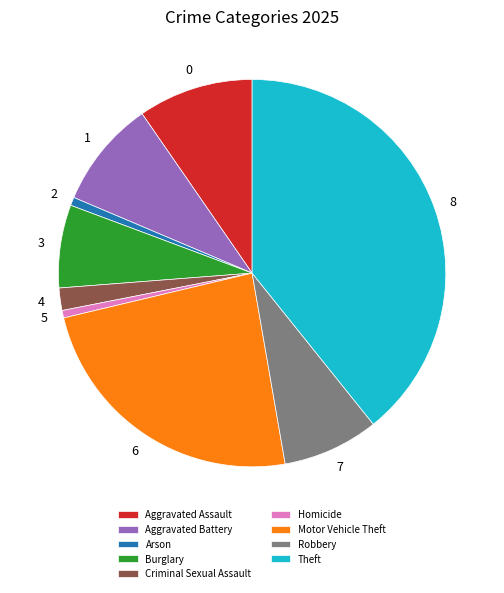

Is there any slice that represents more than half of the pie?

No